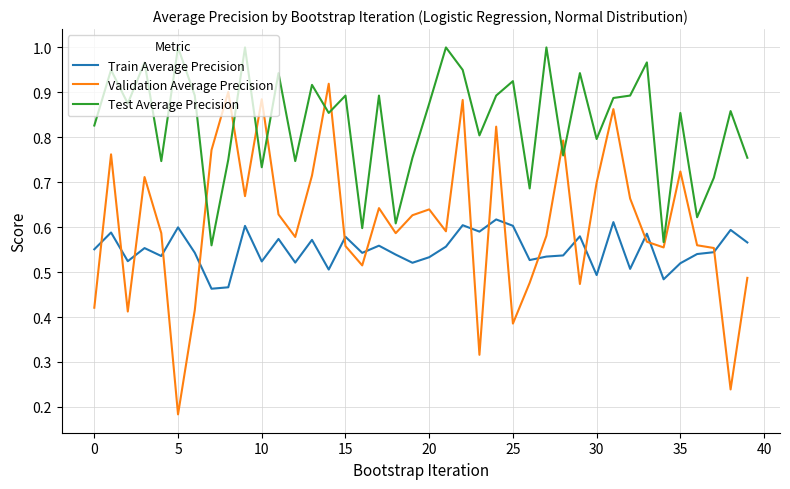

How many intersections are there between Validation Average Precision and Test Average Precision?

8